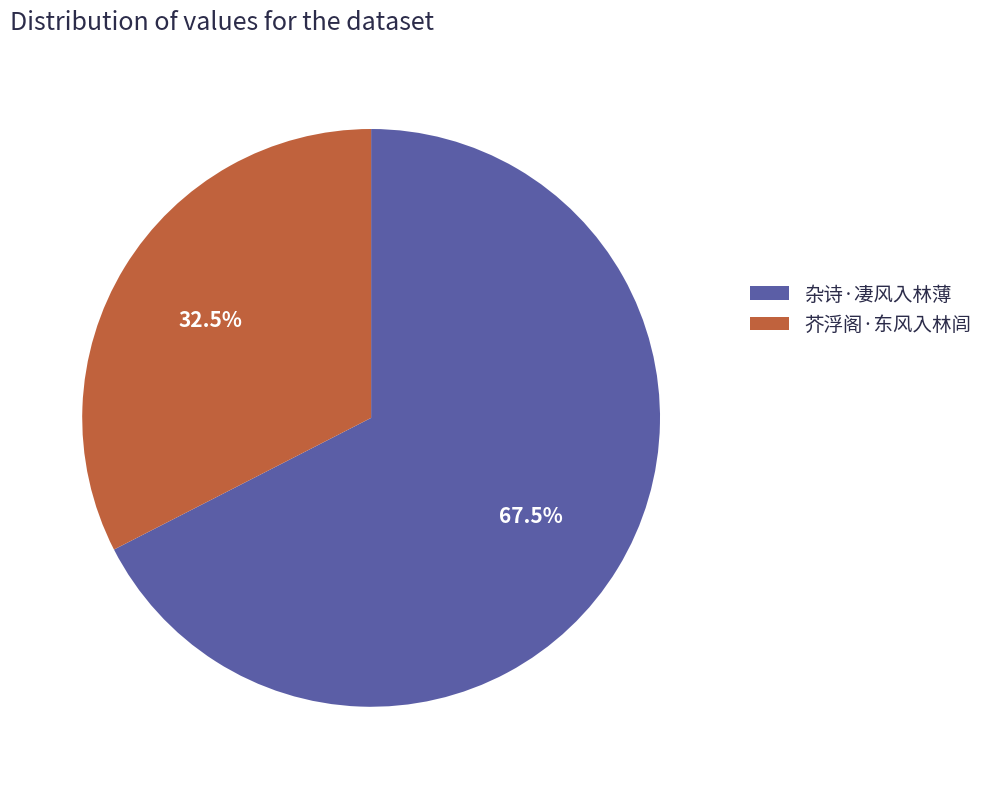

To the nearest percent, what is the average slice percentage?

50%